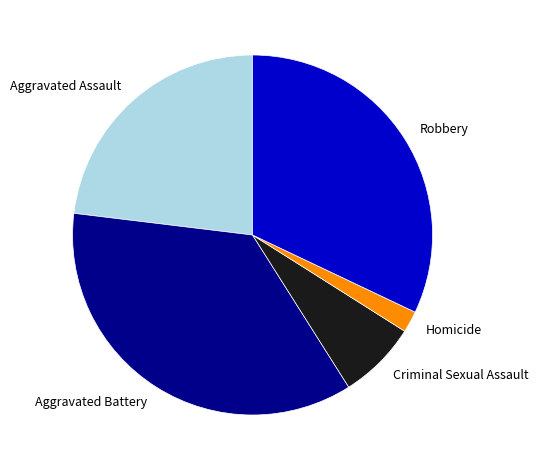

True or false: Aggravated Assault accounts for 23% of the total.

True